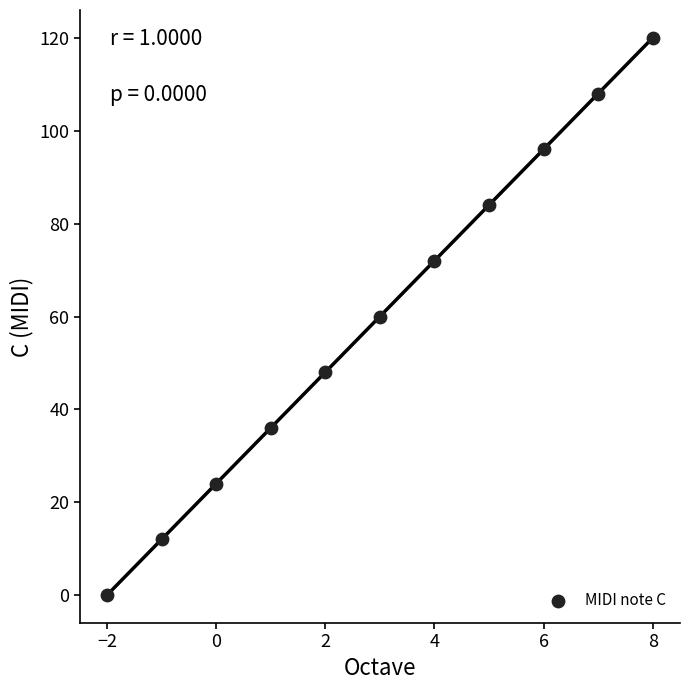

What is the average X value?

3